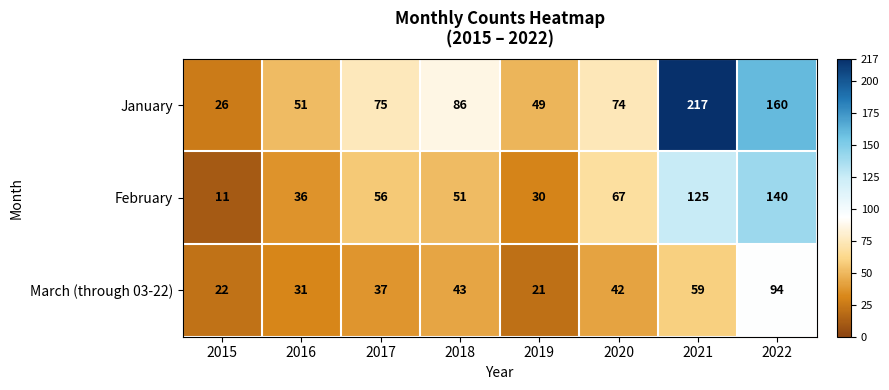

Reading left to right, list all the values displayed in this chart.

January: 2015=26	2016=51	2017=75	2018=86	2019=49	2020=74	2021=217	2022=160
February: 2015=11	2016=36	2017=56	2018=51	2019=30	2020=67	2021=125	2022=140
March (through 03-22): 2015=22	2016=31	2017=37	2018=43	2019=21	2020=42	2021=59	2022=94